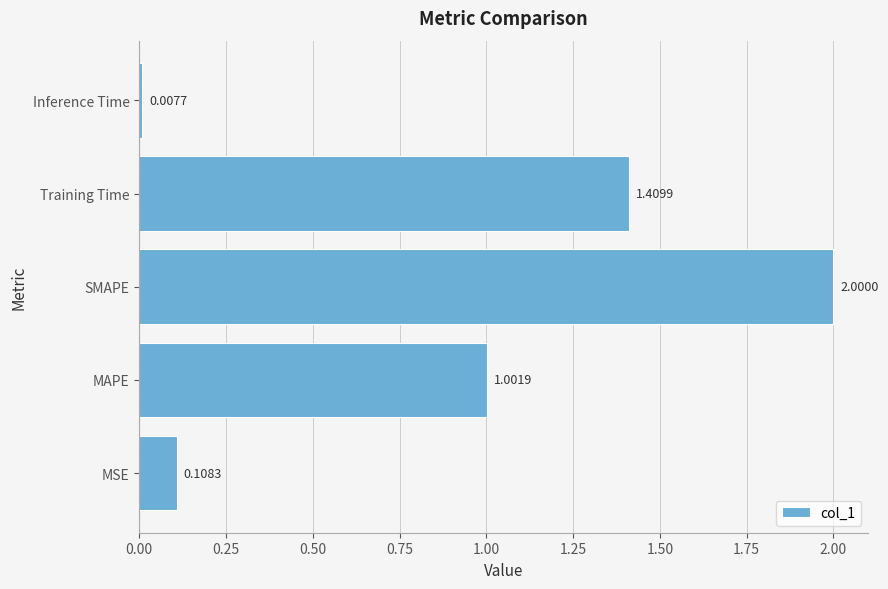

Which has a higher value, Inference Time or MSE?

MSE